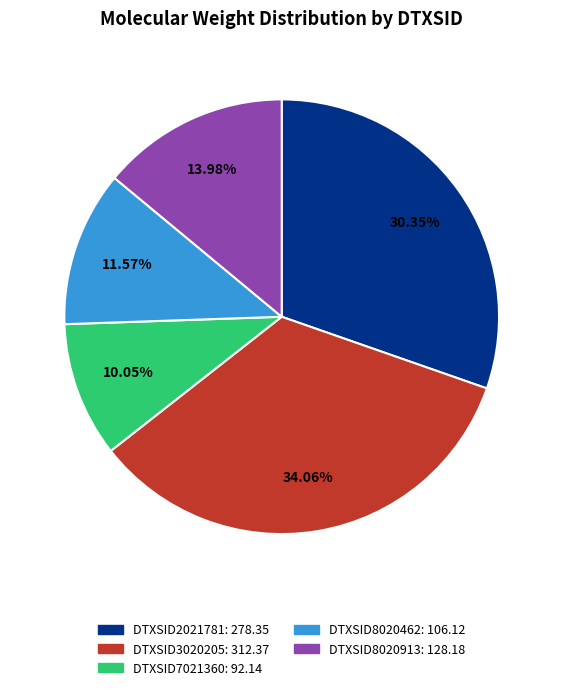

What is the ratio of the value at DTXSID3020205 to the value at DTXSID7021360?

3.4